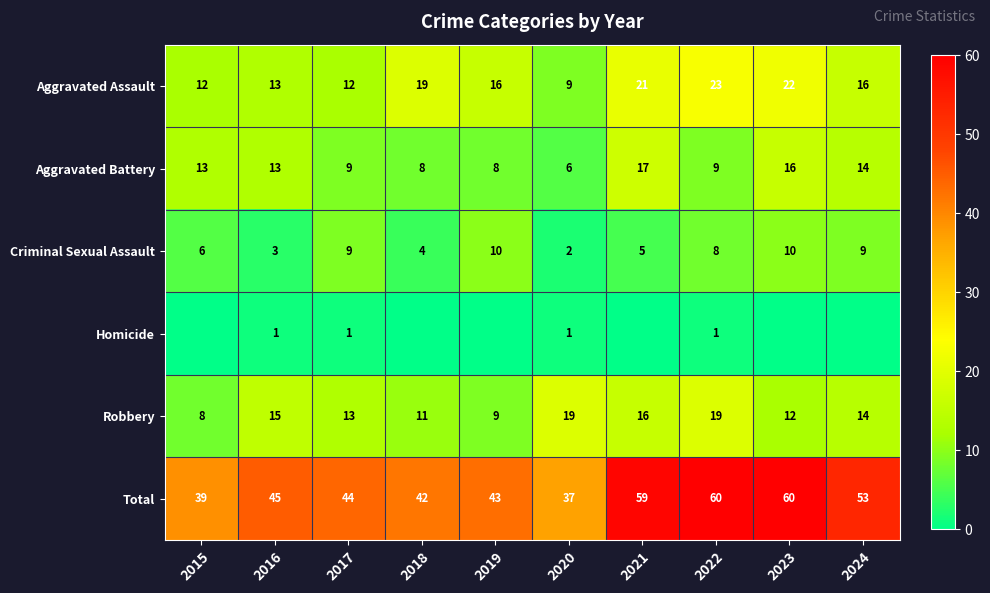

What is the spread (max minus min) of values at 2016?

44